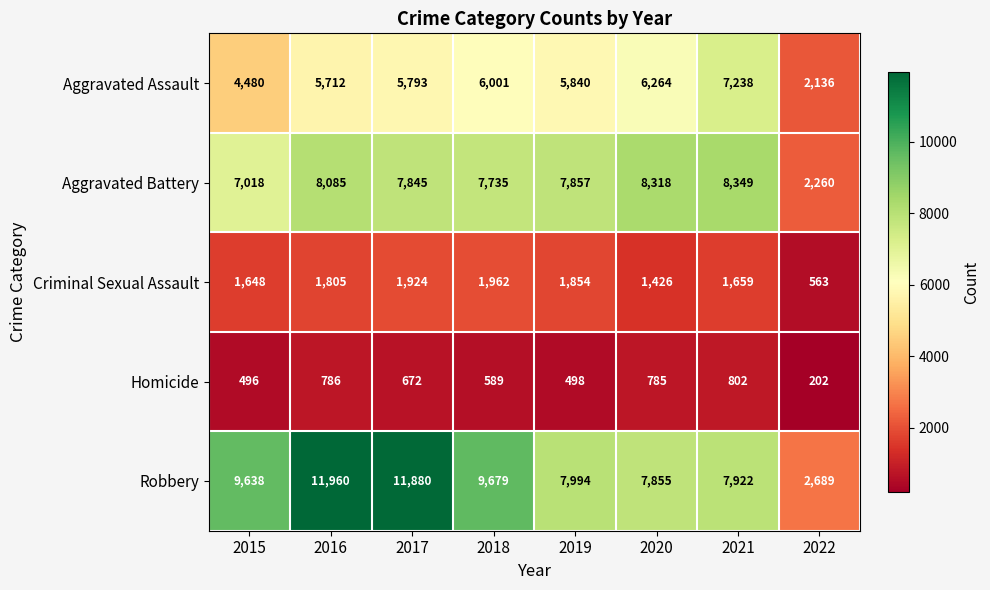

At which category is the sum across all series the highest?

2016